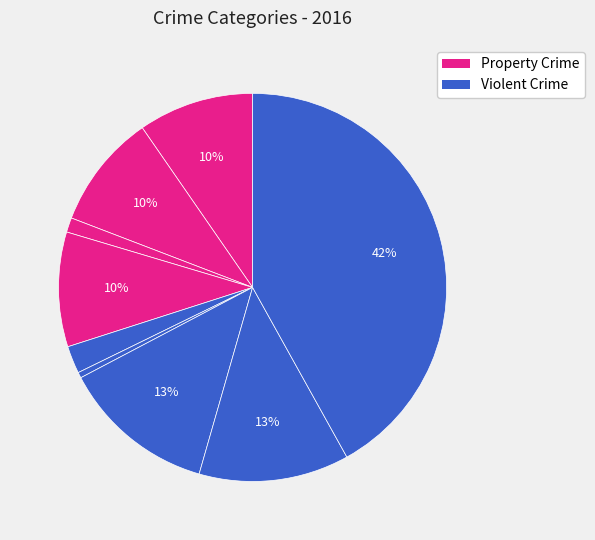

How many segments does this pie chart have?

9